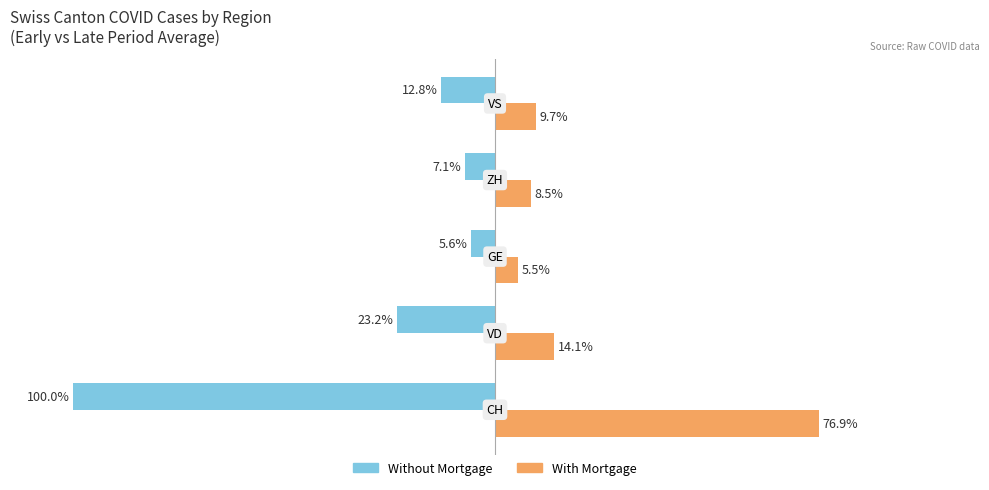

Which series has the largest range (max minus min)?

Without Mortgage